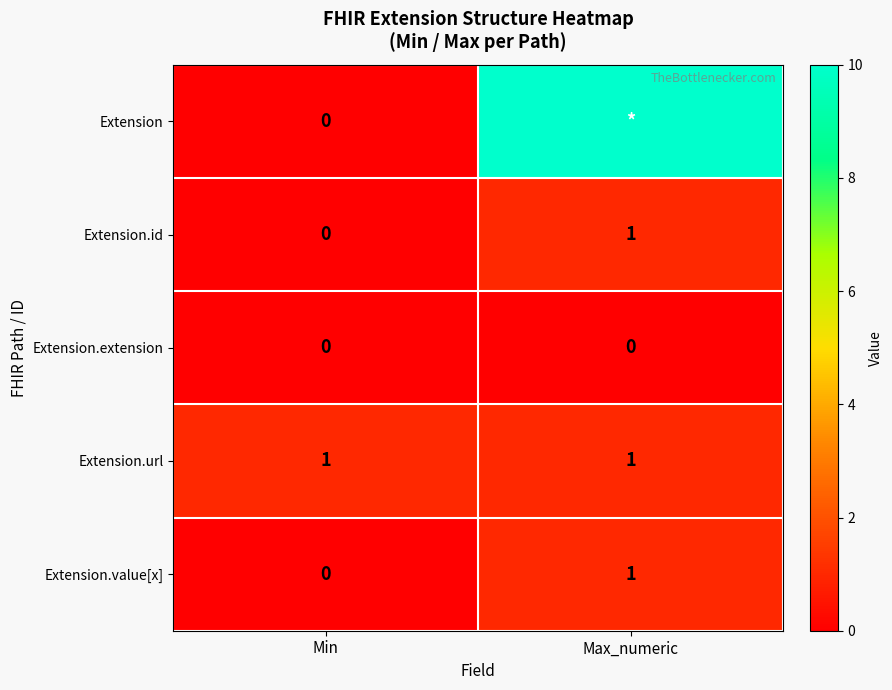

Which category has the highest value in the Extension.id series?

Max_numeric